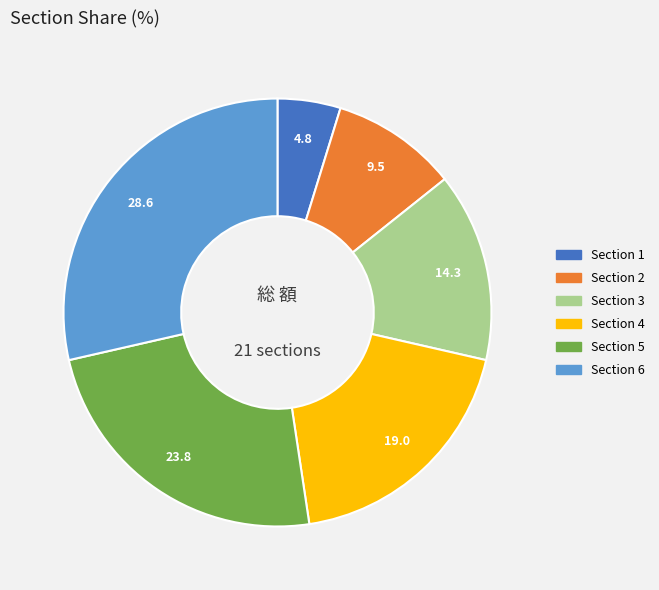

How many slices are in this pie chart?

6